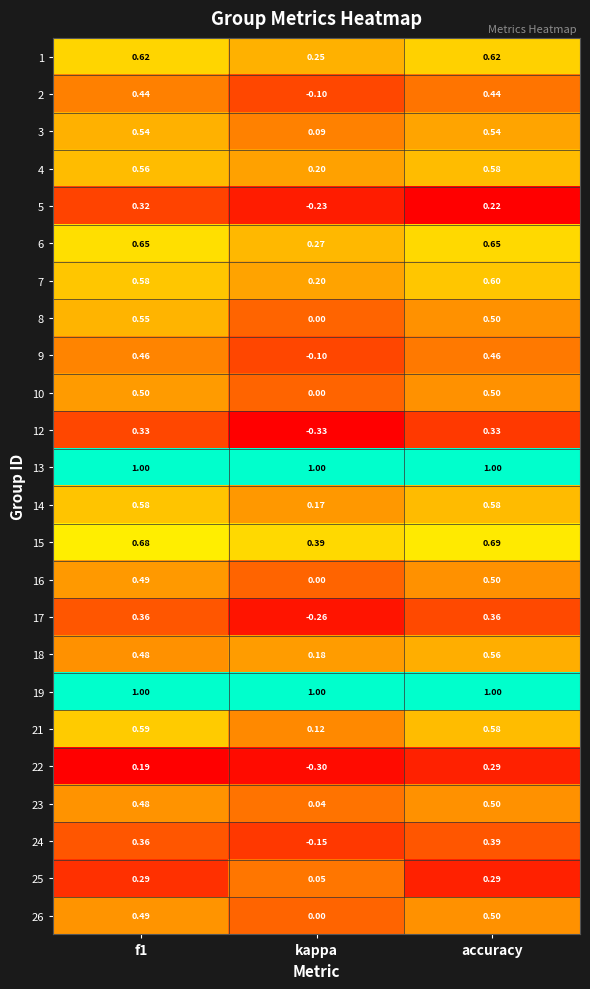

At which label does 15 reach its minimum?

kappa